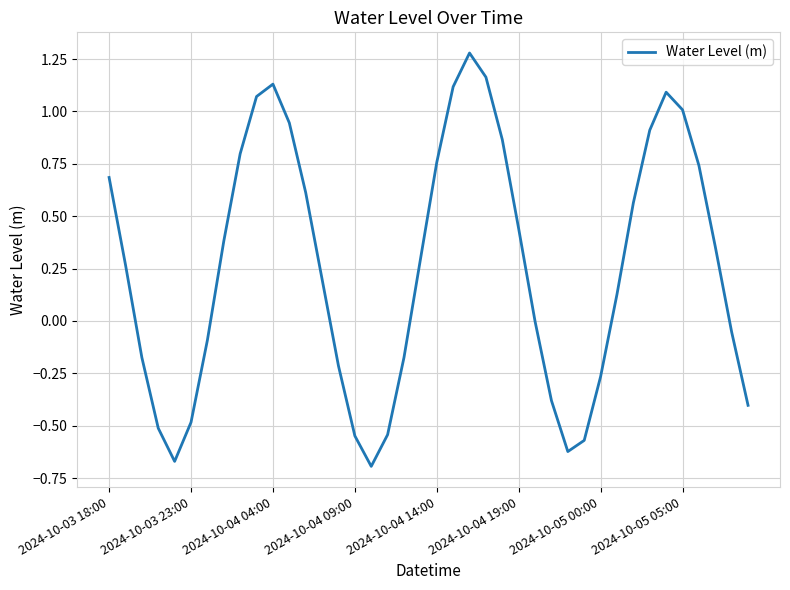

What is the difference between the maximum and minimum values?

2.0